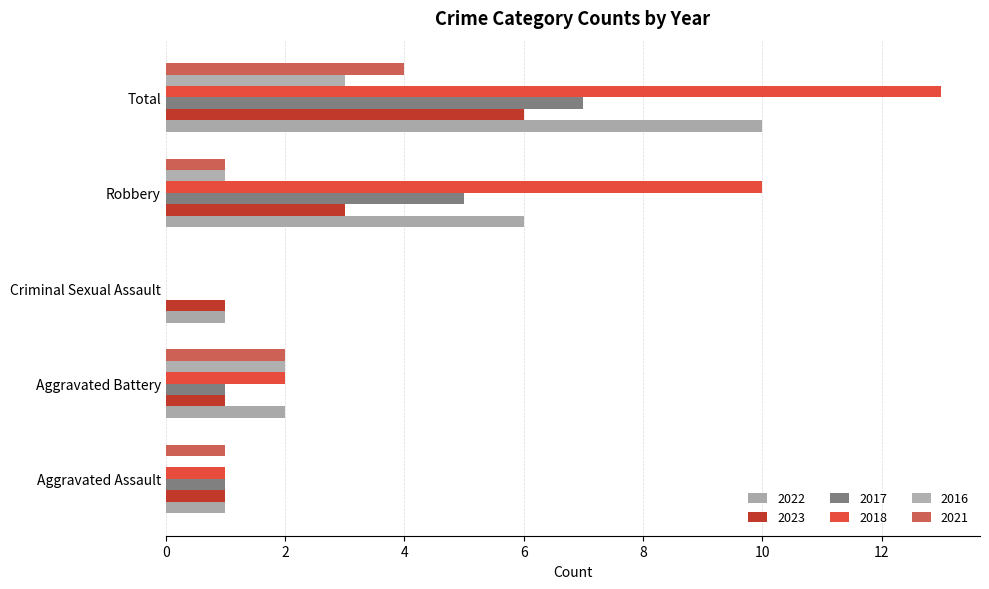

Count the number of data series in this chart.

6